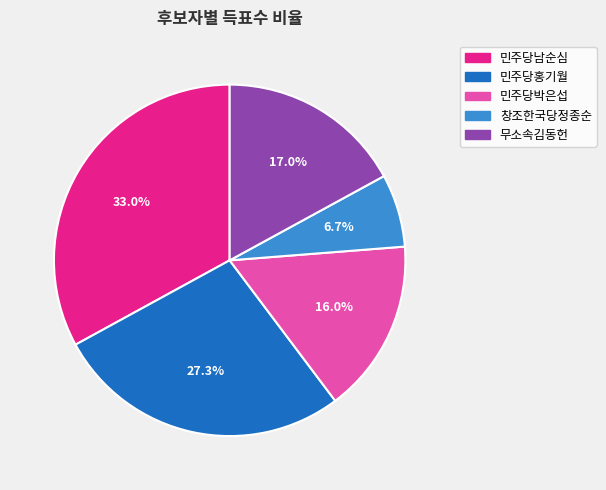

Does any single category account for the majority?

No